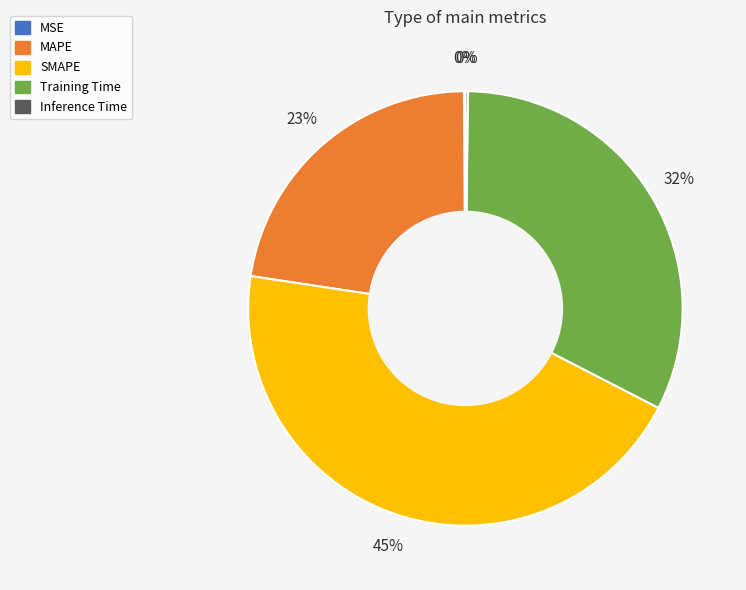

Which has a higher value, SMAPE or MAPE?

SMAPE